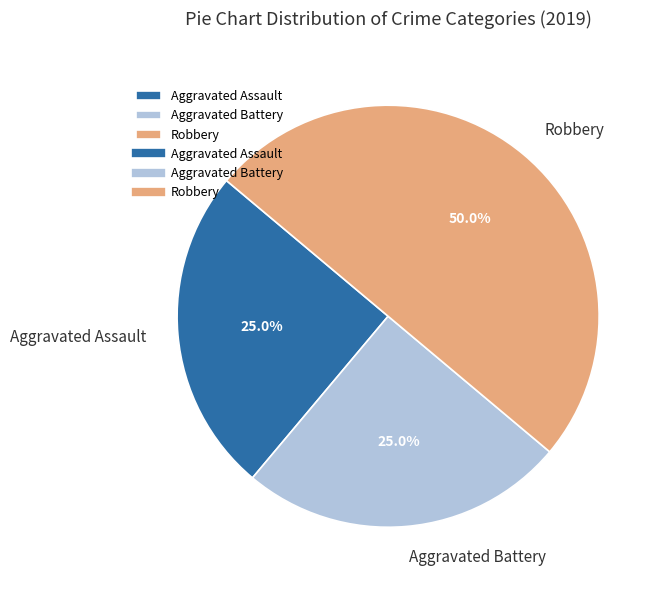

Is Aggravated Battery the majority of the pie?

No